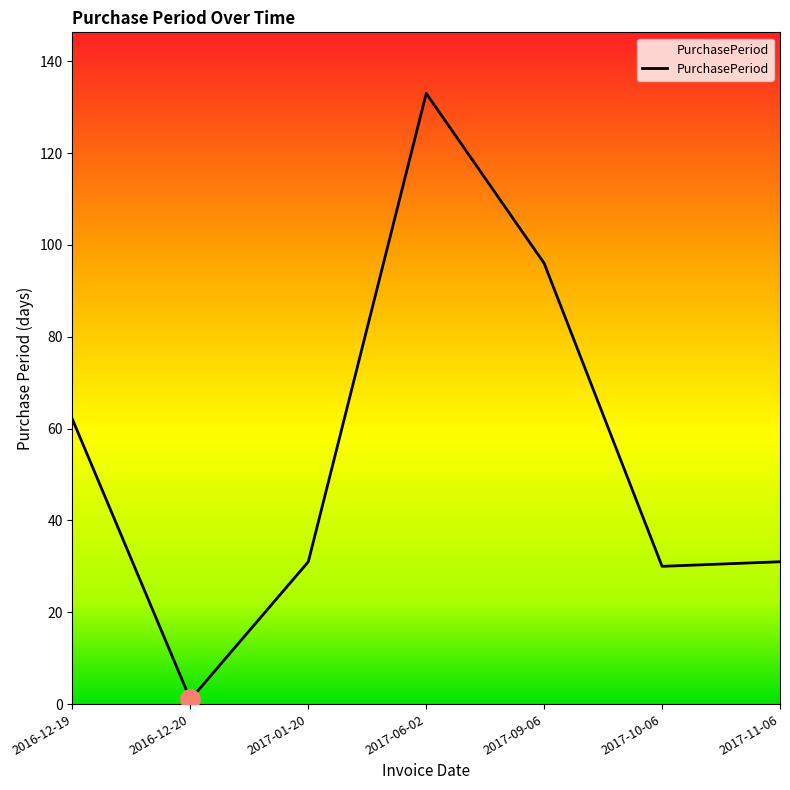

Where is the data nearest to the value 67?

2016-12-19